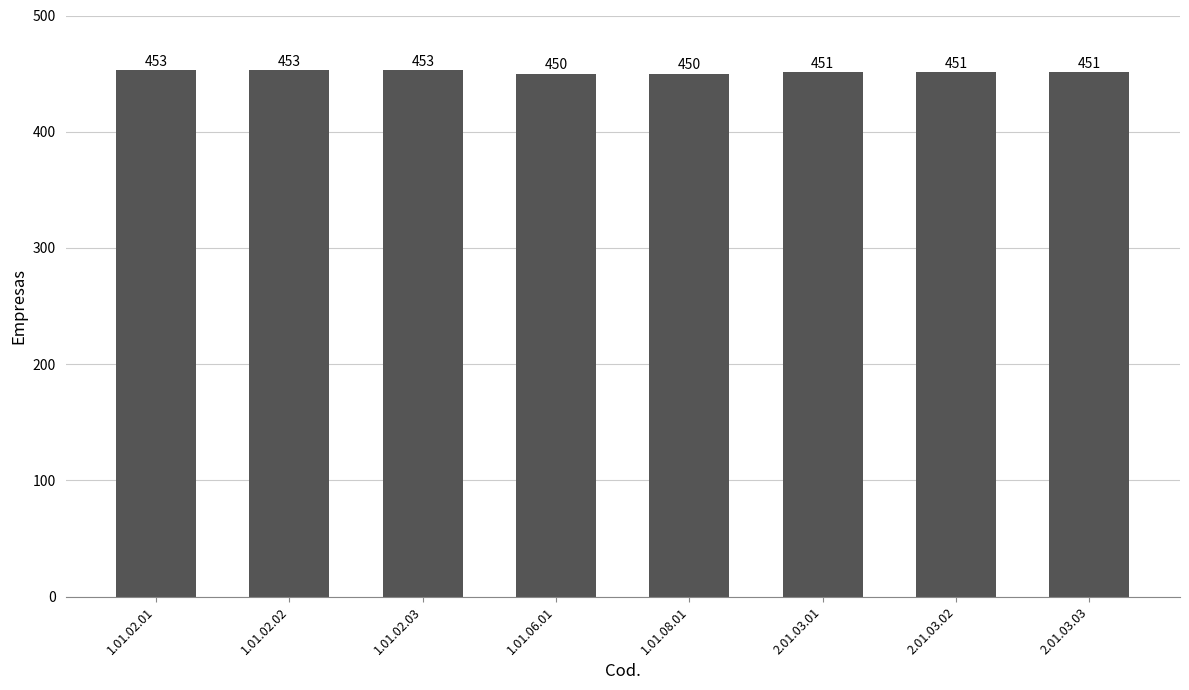

True or false: the data shows 223 at 2.01.03.02.

False